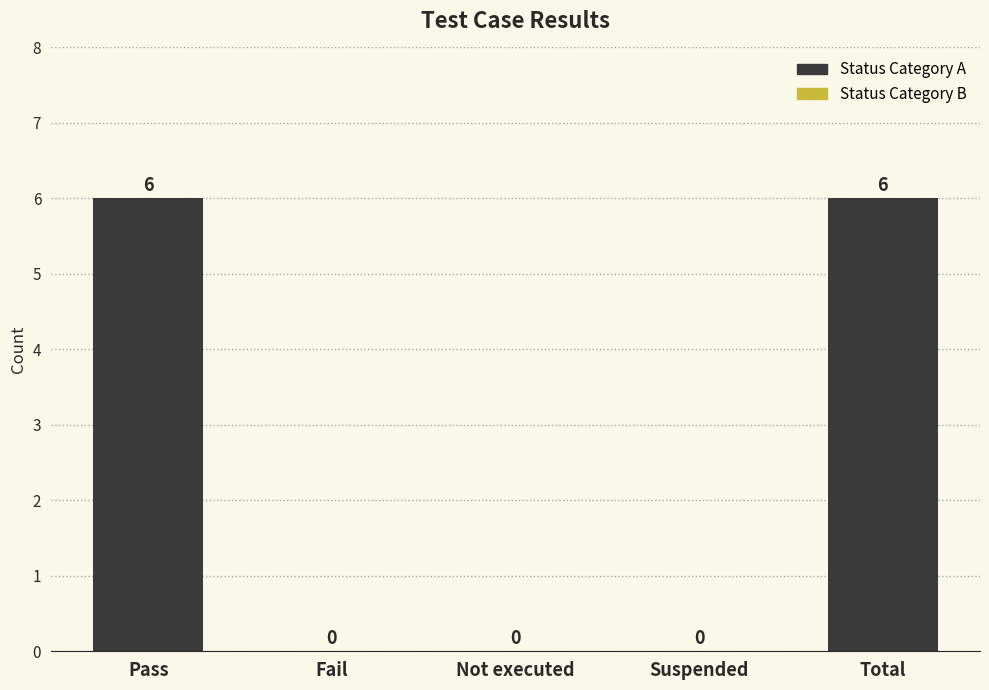

Between Total and Suspended, which is larger?

Total